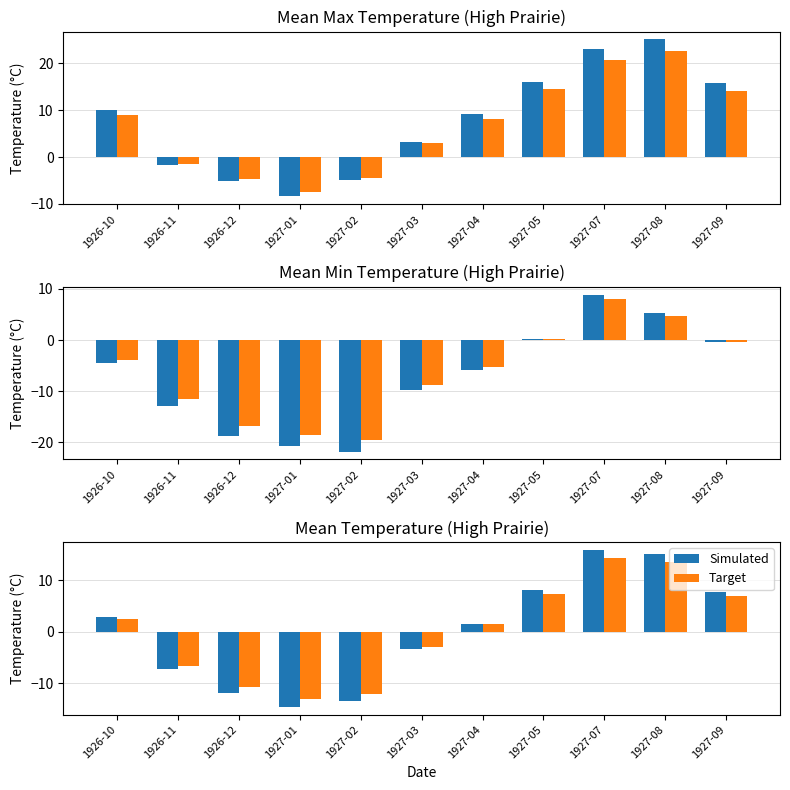

How many bars are there in each group?

2